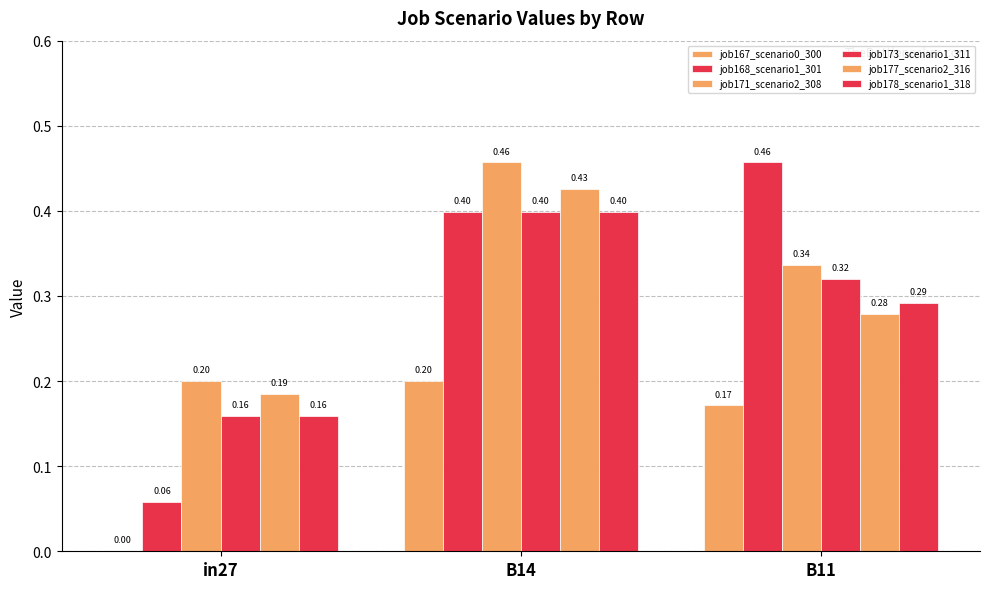

Count the job177_scenario2_316 values in the range 0 to 1.

3